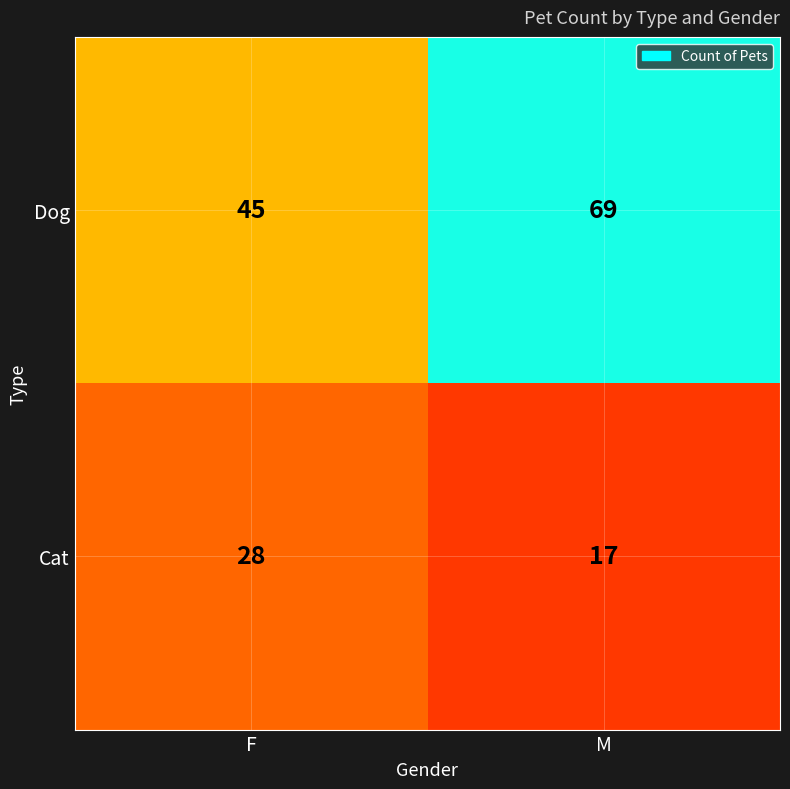

What is the total value across all series at M?

86